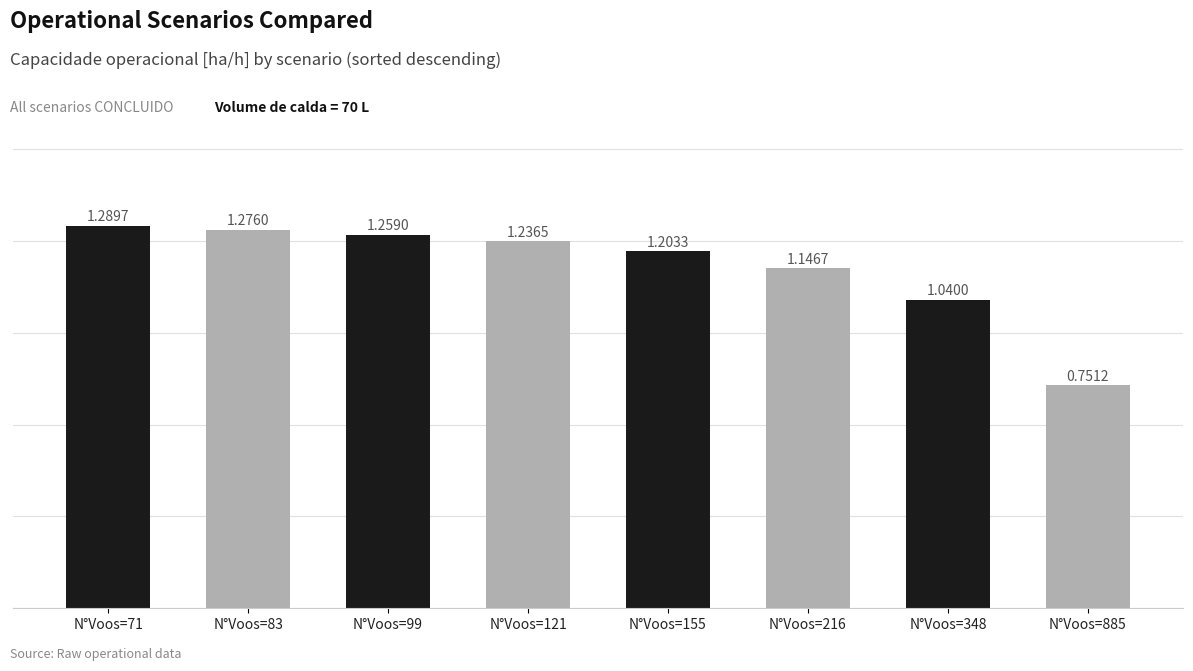

Does the chart contain stacked bars?

No